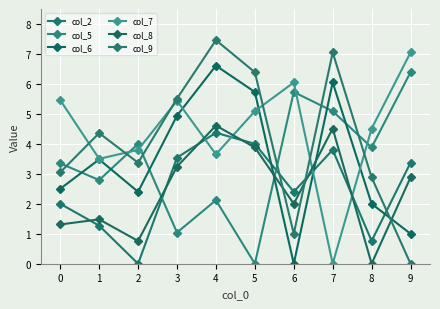

True or false: col_8 and col_5 cross at least once.

True